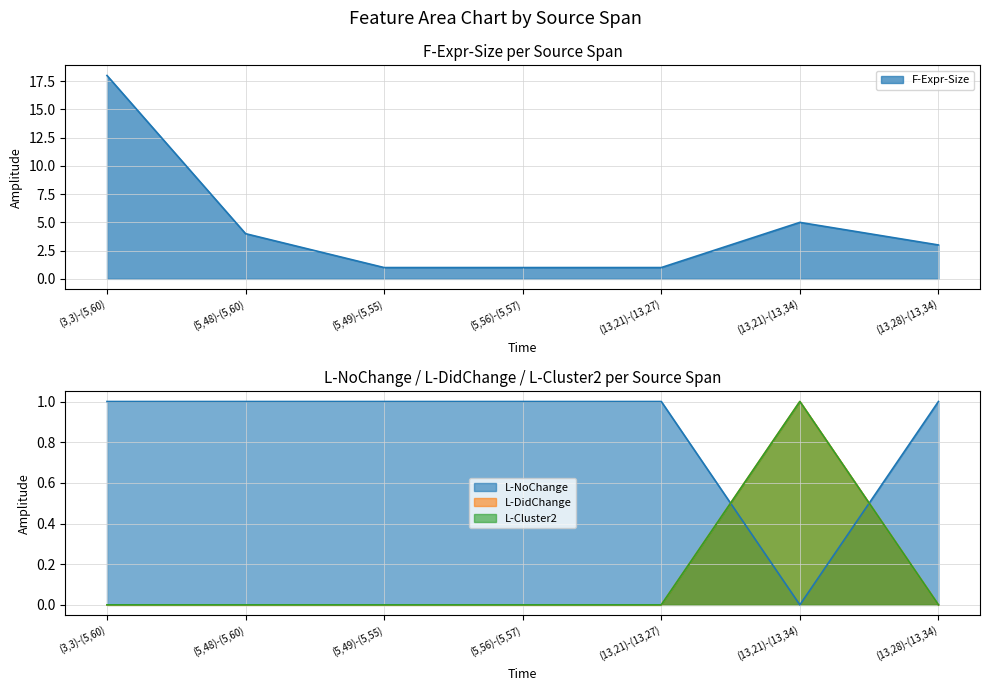

Which category has the lowest value in the L-DidChange series?

(3,3)-(5,60)